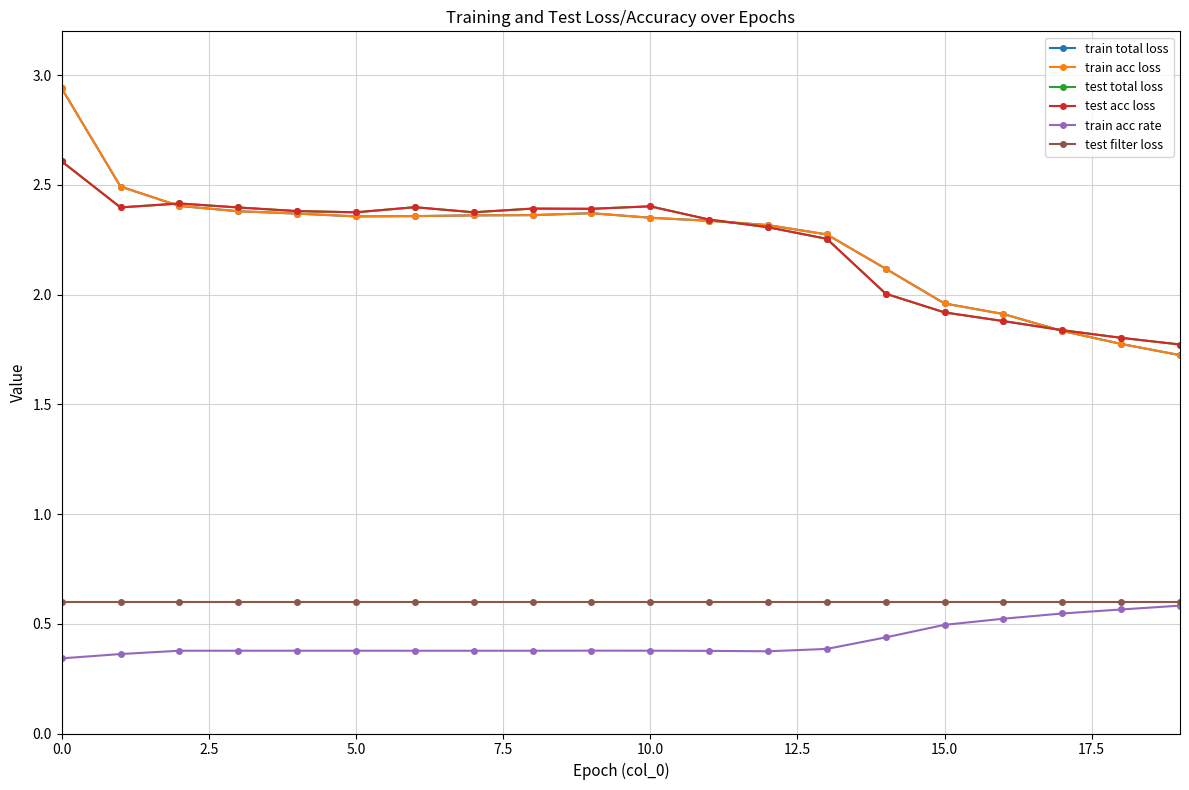

What is the value of the test acc loss point at the 1st from the left?

2.6